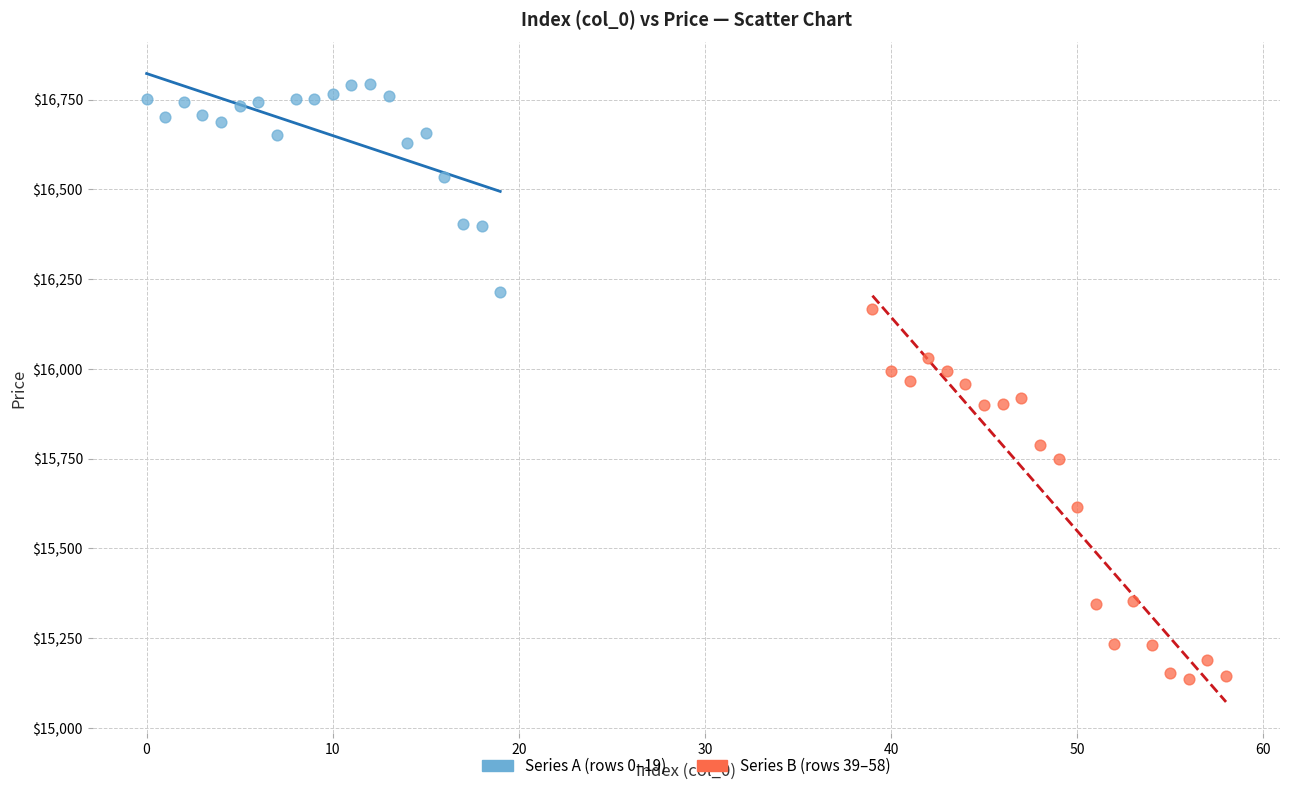

Which series has the widest spread of Y values?

Series B (rows 39–58)